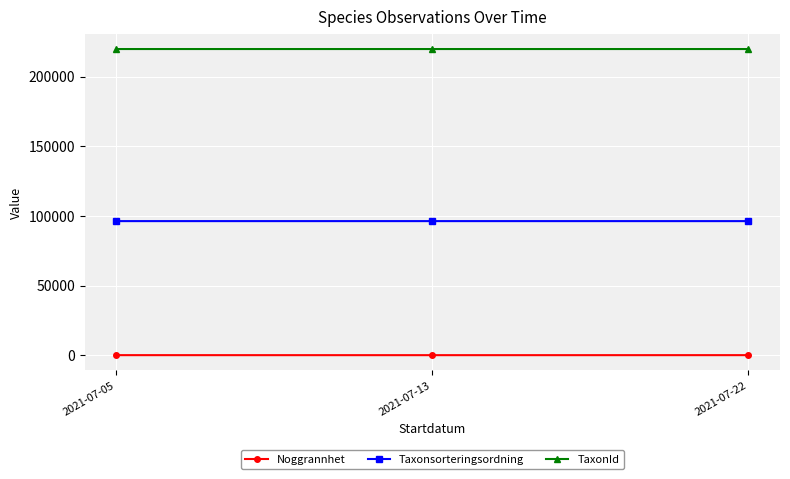

What is the maximum value for Taxonsorteringsordning?

96251